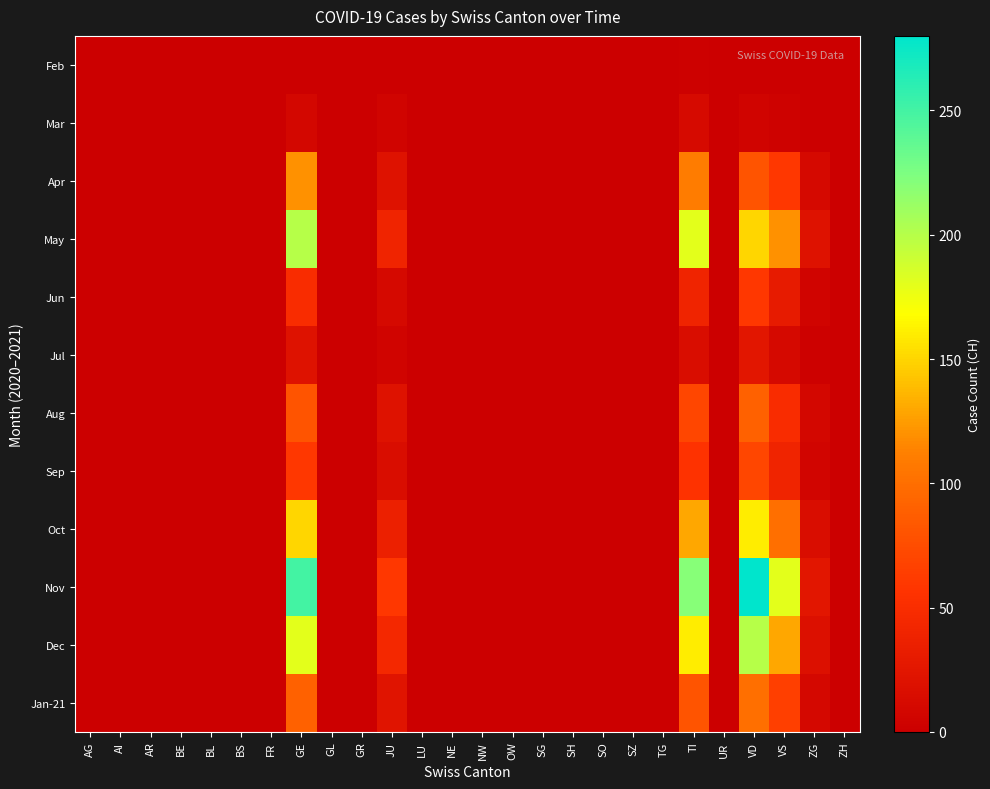

Reading left to right, list all the values displayed in this chart.

Feb: AG=0	AI=0	AR=0	BE=0	BL=0	BS=0	FR=0	GE=0	GL=0	GR=0	JU=0	LU=0	NE=0	NW=0	OW=0	SG=0	SH=0	SO=0	SZ=0	TG=0	TI=2	UR=0	VD=0	VS=0	ZG=0	ZH=0
Mar: AG=0	AI=0	AR=0	BE=0	BL=0	BS=0	FR=0	GE=8	GL=0	GR=0	JU=5	LU=0	NE=0	NW=0	OW=0	SG=0	SH=0	SO=0	SZ=0	TG=0	TI=12	UR=0	VD=5	VS=3	ZG=1	ZH=0
Apr: AG=0	AI=0	AR=0	BE=0	BL=0	BS=0	FR=0	GE=120	GL=0	GR=0	JU=20	LU=0	NE=0	NW=0	OW=0	SG=0	SH=0	SO=0	SZ=0	TG=0	TI=110	UR=0	VD=80	VS=60	ZG=10	ZH=0
May: AG=0	AI=0	AR=0	BE=0	BL=0	BS=0	FR=0	GE=200	GL=0	GR=0	JU=40	LU=0	NE=0	NW=0	OW=0	SG=0	SH=0	SO=0	SZ=0	TG=0	TI=180	UR=0	VD=150	VS=120	ZG=20	ZH=0
Jun: AG=0	AI=0	AR=0	BE=0	BL=0	BS=0	FR=0	GE=50	GL=0	GR=0	JU=10	LU=0	NE=0	NW=0	OW=0	SG=0	SH=0	SO=0	SZ=0	TG=0	TI=40	UR=0	VD=60	VS=30	ZG=5	ZH=0
Jul: AG=0	AI=0	AR=0	BE=0	BL=0	BS=0	FR=0	GE=20	GL=0	GR=0	JU=5	LU=0	NE=0	NW=0	OW=0	SG=0	SH=0	SO=0	SZ=0	TG=0	TI=15	UR=0	VD=25	VS=10	ZG=2	ZH=0
Aug: AG=0	AI=0	AR=0	BE=0	BL=0	BS=0	FR=0	GE=80	GL=0	GR=0	JU=20	LU=0	NE=0	NW=0	OW=0	SG=0	SH=0	SO=0	SZ=0	TG=0	TI=70	UR=0	VD=90	VS=50	ZG=8	ZH=0
Sep: AG=0	AI=0	AR=0	BE=0	BL=0	BS=0	FR=0	GE=60	GL=0	GR=0	JU=15	LU=0	NE=0	NW=0	OW=0	SG=0	SH=0	SO=0	SZ=0	TG=0	TI=55	UR=0	VD=70	VS=40	ZG=6	ZH=0
Oct: AG=0	AI=0	AR=0	BE=0	BL=0	BS=0	FR=0	GE=150	GL=0	GR=0	JU=35	LU=0	NE=0	NW=0	OW=0	SG=0	SH=0	SO=0	SZ=0	TG=0	TI=130	UR=0	VD=160	VS=100	ZG=15	ZH=0
Nov: AG=0	AI=0	AR=0	BE=0	BL=0	BS=0	FR=0	GE=250	GL=0	GR=0	JU=60	LU=0	NE=0	NW=0	OW=0	SG=0	SH=0	SO=0	SZ=0	TG=0	TI=220	UR=0	VD=280	VS=180	ZG=25	ZH=0
Dec: AG=0	AI=0	AR=0	BE=0	BL=0	BS=0	FR=0	GE=180	GL=0	GR=0	JU=45	LU=0	NE=0	NW=0	OW=0	SG=0	SH=0	SO=0	SZ=0	TG=0	TI=160	UR=0	VD=200	VS=130	ZG=18	ZH=0
Jan-21: AG=0	AI=0	AR=0	BE=0	BL=0	BS=0	FR=0	GE=90	GL=0	GR=0	JU=22	LU=0	NE=0	NW=0	OW=0	SG=0	SH=0	SO=0	SZ=0	TG=0	TI=80	UR=0	VD=100	VS=65	ZG=9	ZH=0